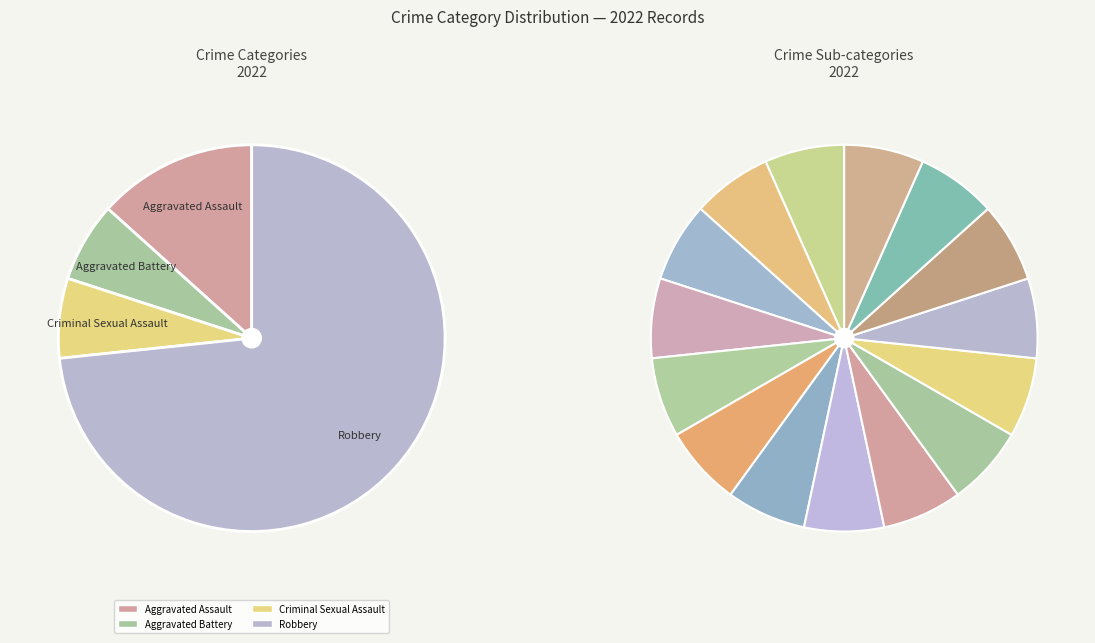

Count the number of slices in the pie.

4